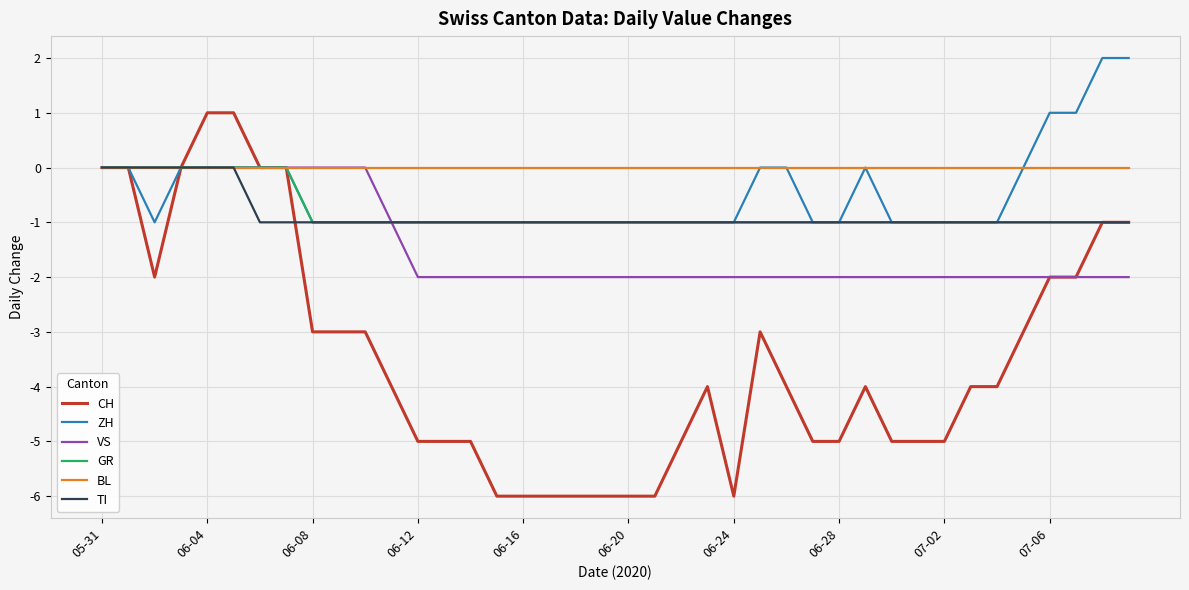

Does the chart display data point markers on the line(s)?

No